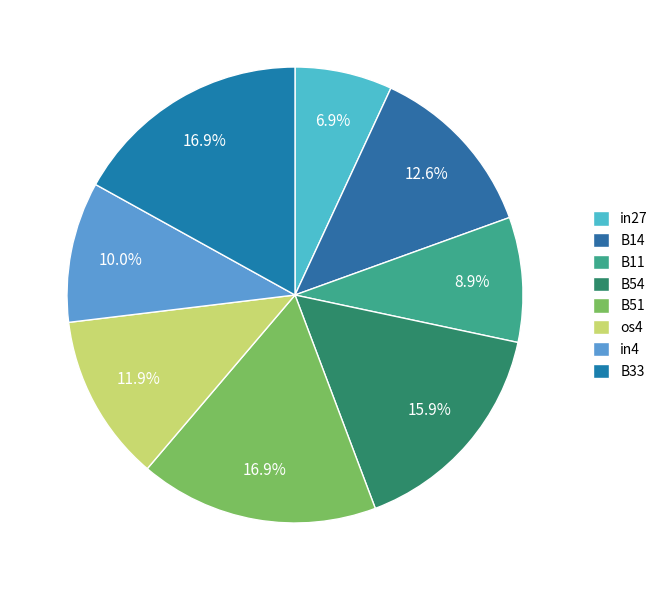

Which category has the biggest portion of the pie?

B51